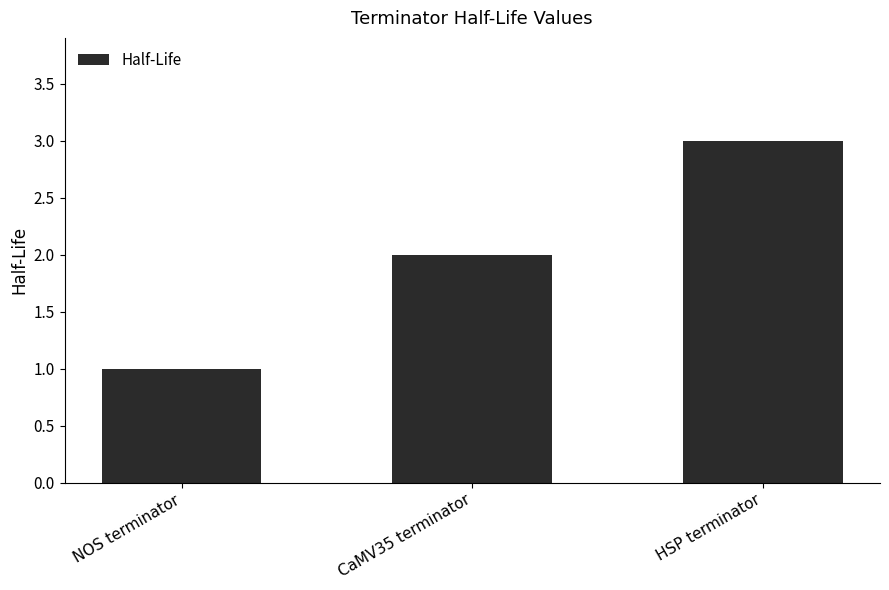

Count the number of categories in the chart.

3